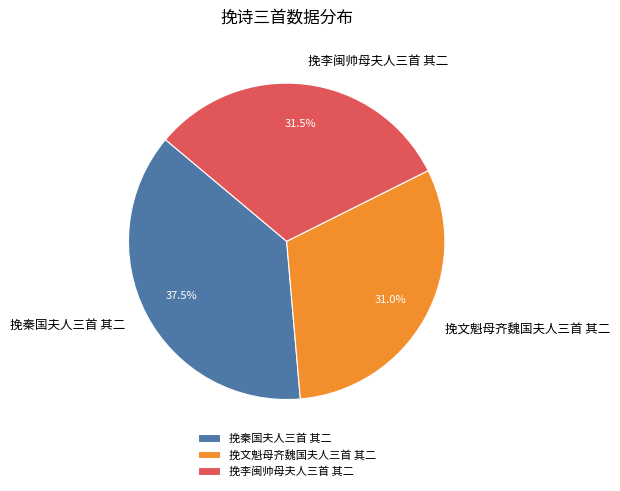

Between 挽李闽帅母夫人三首 其二 and 挽秦国夫人三首 其二, which is larger?

挽秦国夫人三首 其二